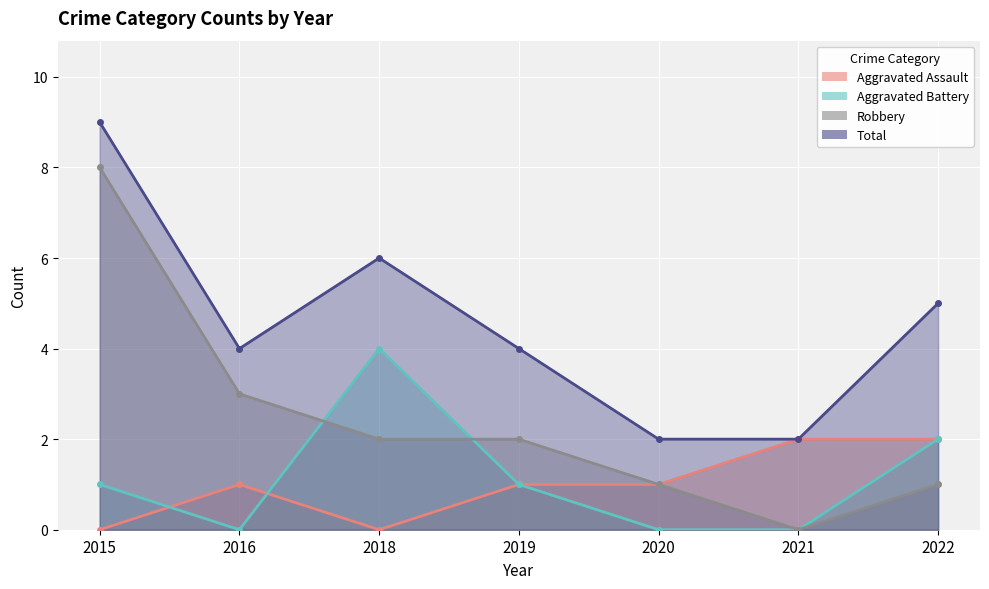

How many Aggravated Assault values are between 0 and 2?

7